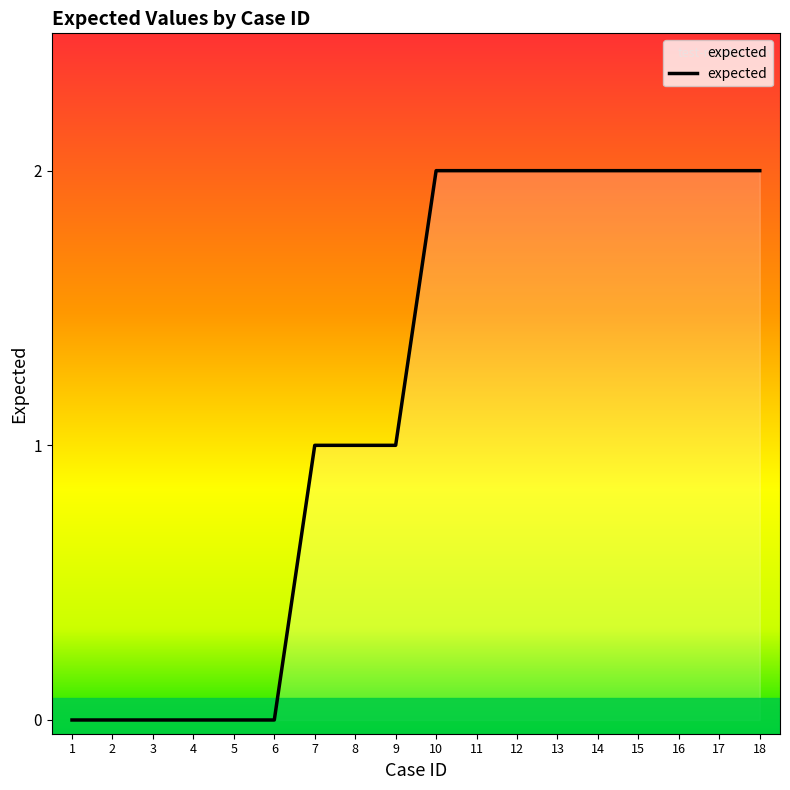

The value at 8 is 1. True or false?

True